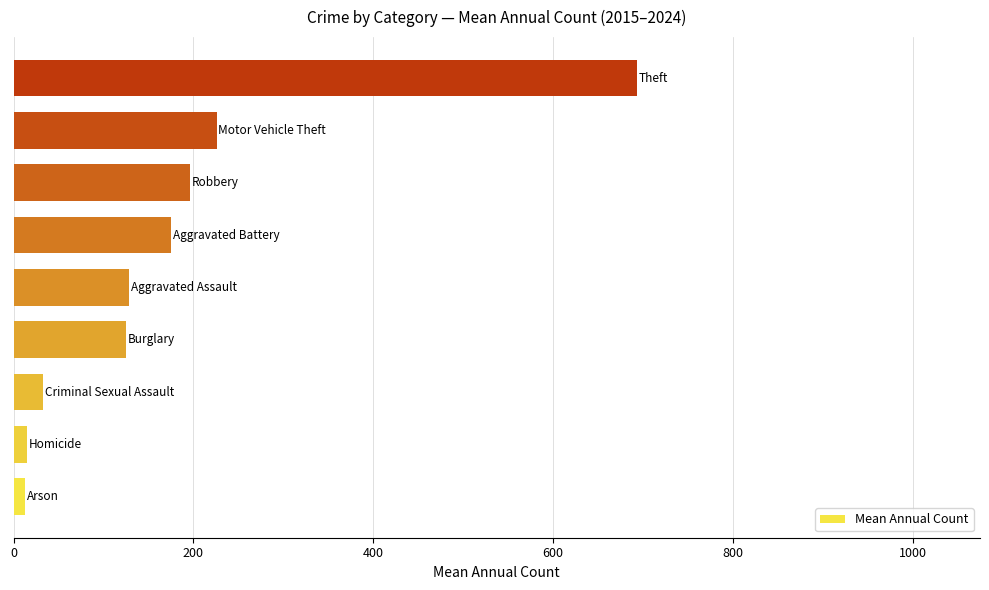

What is the maximum value shown in the chart?

693.3